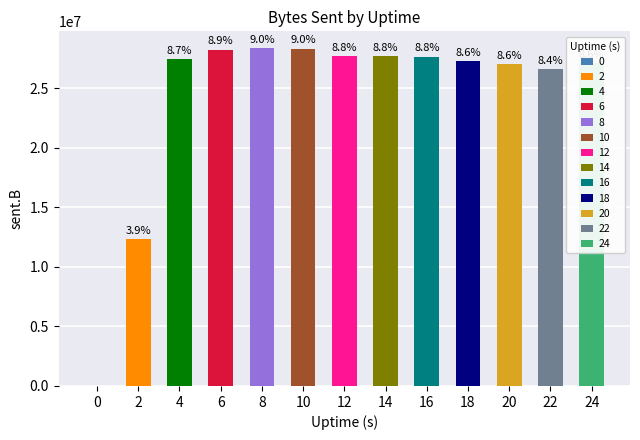

What is the difference between the values at 20 and 2?

14720460